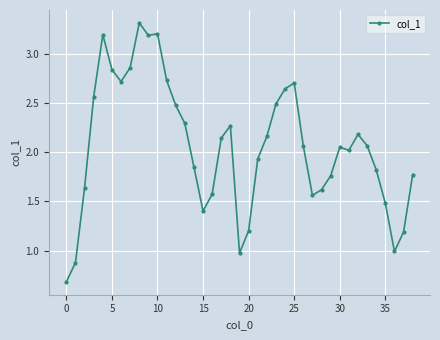

What is the greatest value displayed?

3.3